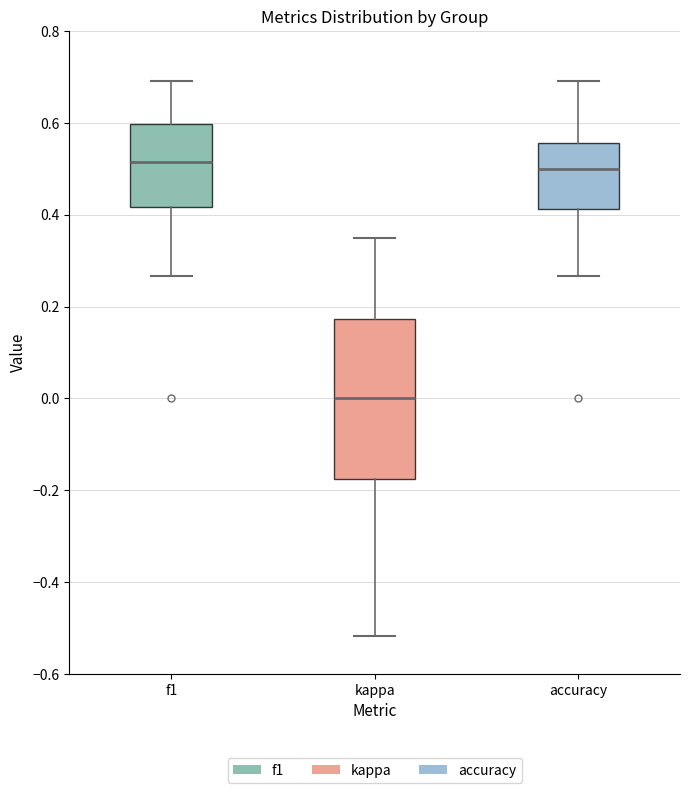

Reading left to right, transcribe this box plot: for each box, give where its median line is, the range the box spans, and where its two whiskers end, as read against the y-axis. The values are not printed on the chart, so give them approximately, as read against the axis.

f1: median 0.52, box 0.42 to 0.60, whiskers 0.26 to 0.70
kappa: median 0.00, box -0.18 to 0.18, whiskers -0.52 to 0.36
accuracy: median 0.50, box 0.42 to 0.56, whiskers 0.26 to 0.70